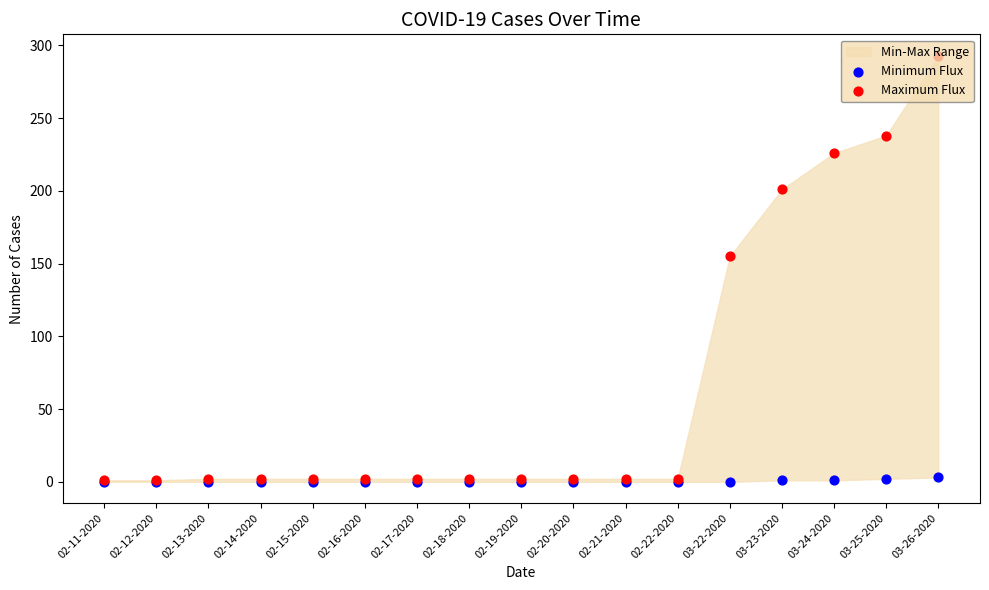

Which series has the widest spread of Y values?

Maximum Flux